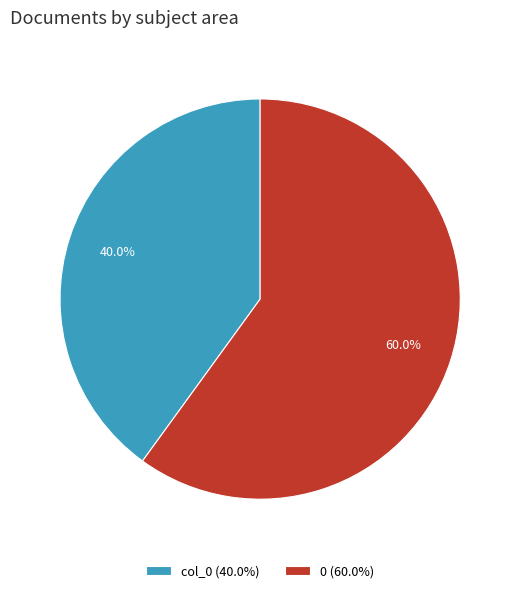

To the nearest percent, what portion does col_0 represent?

40%